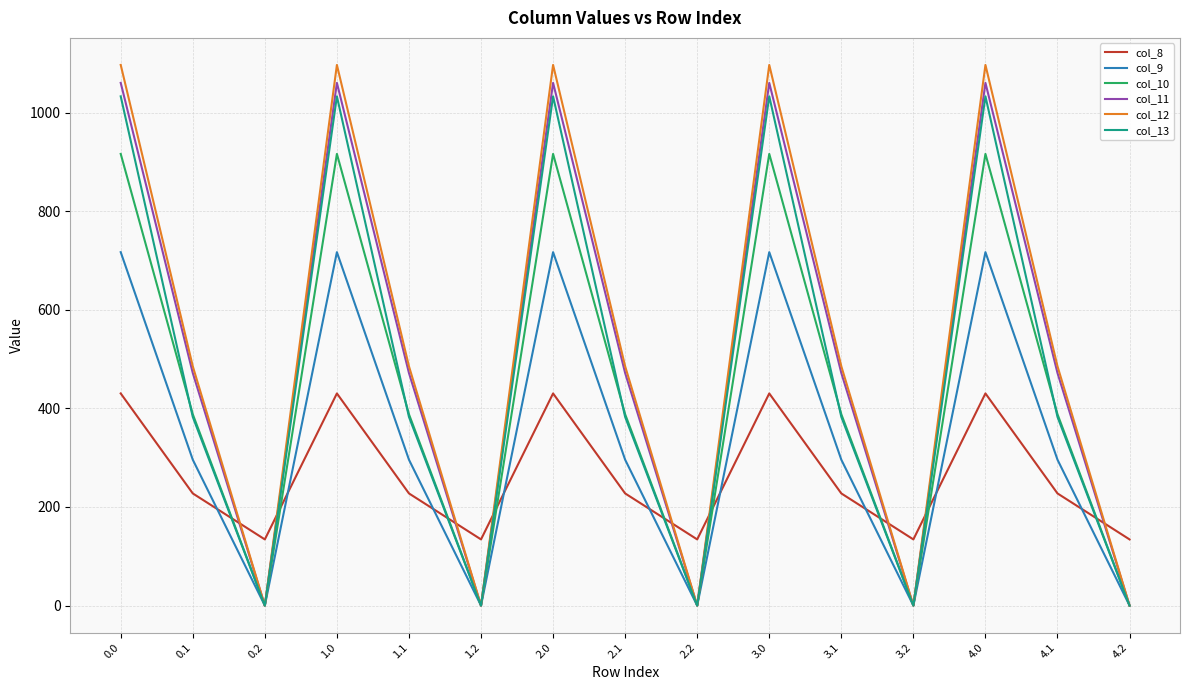

True or false: col_12 has more than 0 points higher than both neighbors.

True